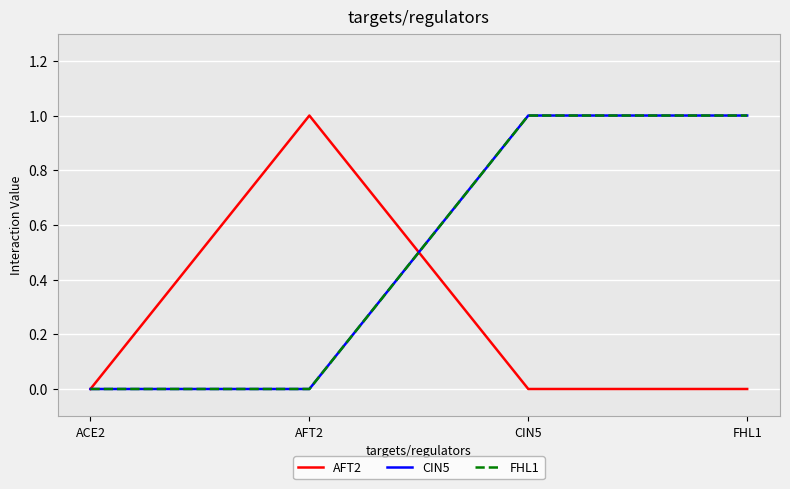

Is this an area chart (filled region under the line)?

No